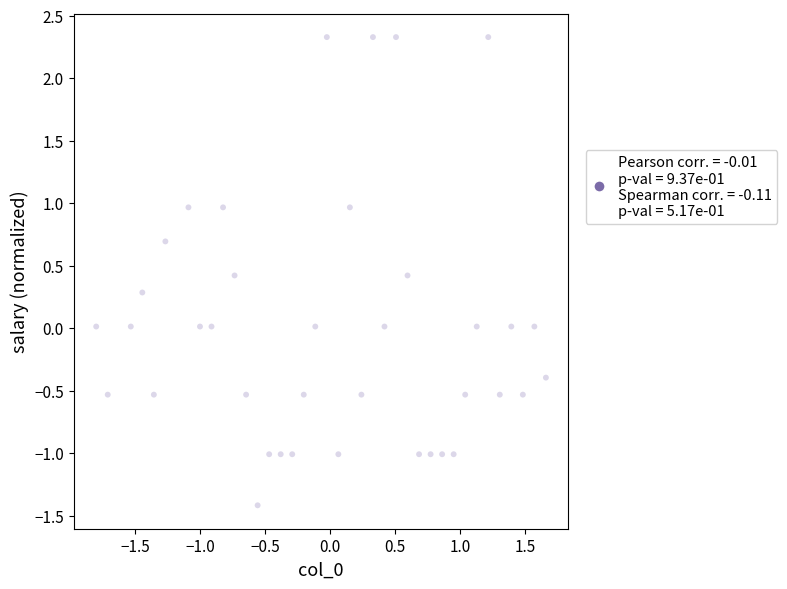

What is the range of Y values (max minus min)?

3.7